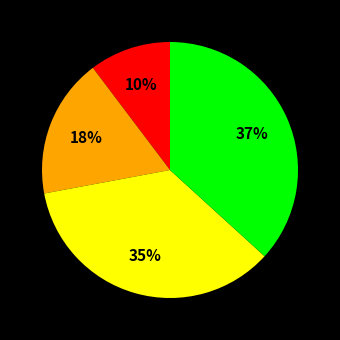

To the nearest percent, what is the average slice percentage?

25%